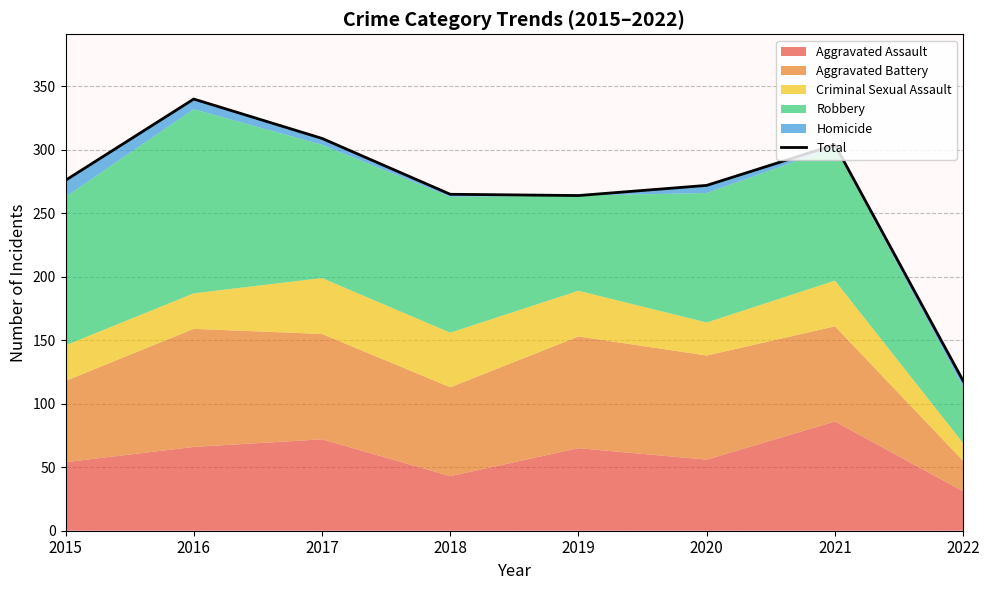

How many lines are shown in the chart?

1